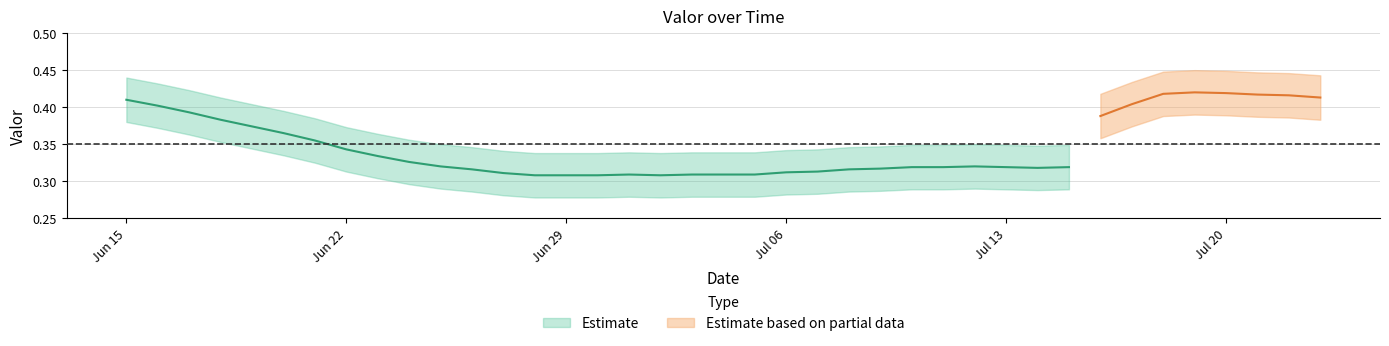

Reading left to right, extract all data points from this chart.

0.4	0.4	0.4	0.4	0.4	0.4	0.4	0.3	0.3	0.3	0.3	0.3	0.3	0.3	0.3	0.3	0.3	0.3	0.3	0.3	0.3	0.3	0.3	0.3	0.3	0.3	0.3	0.3	0.3	0.3	0.3	0.4	0.4	0.4	0.4	0.4	0.4	0.4	0.4